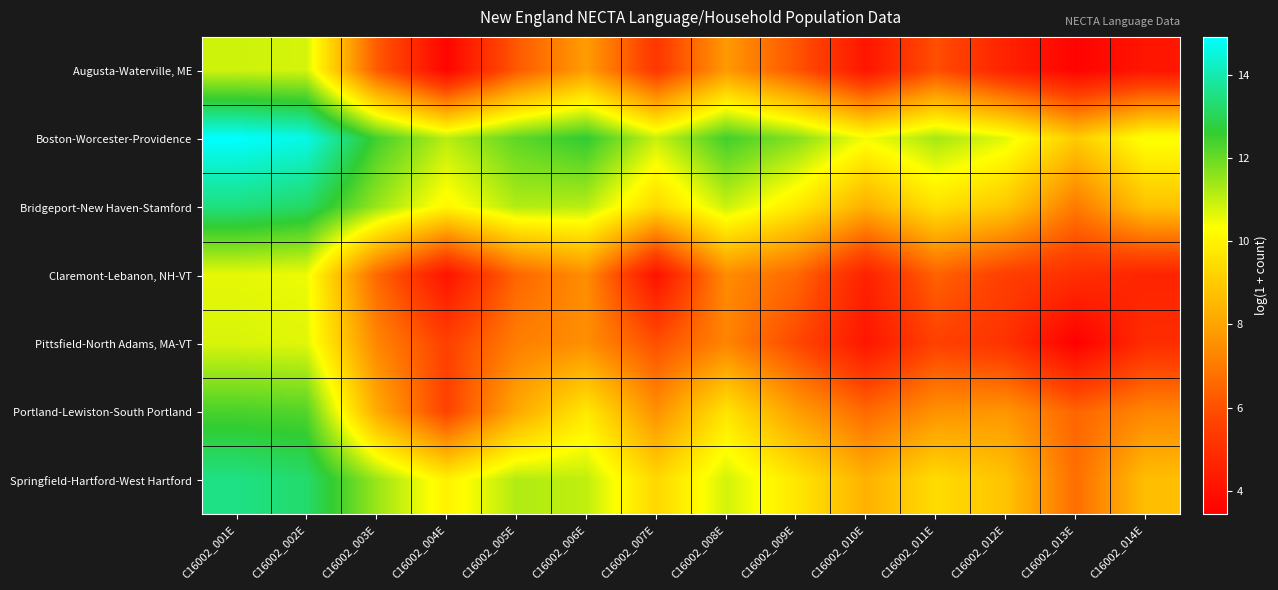

What is the difference between the highest and lowest values at C16002_004E?

7.5